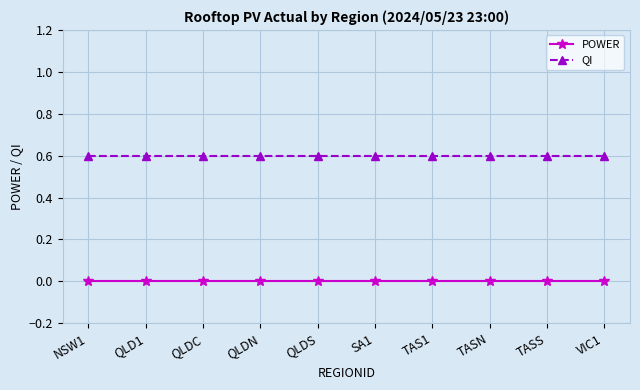

What is the total value across all series at TASN?

0.6